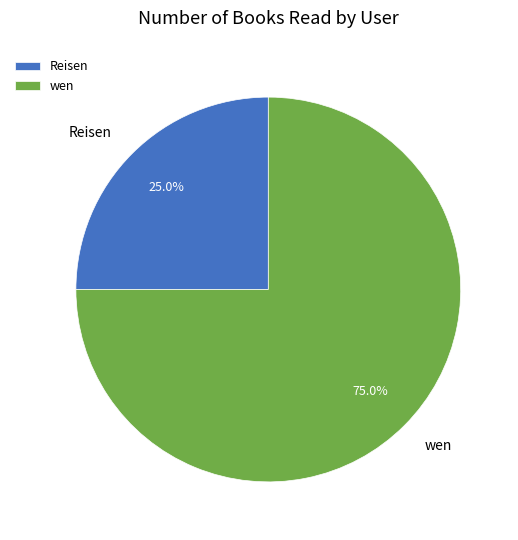

How much of the chart is everything except Reisen?

75.0%